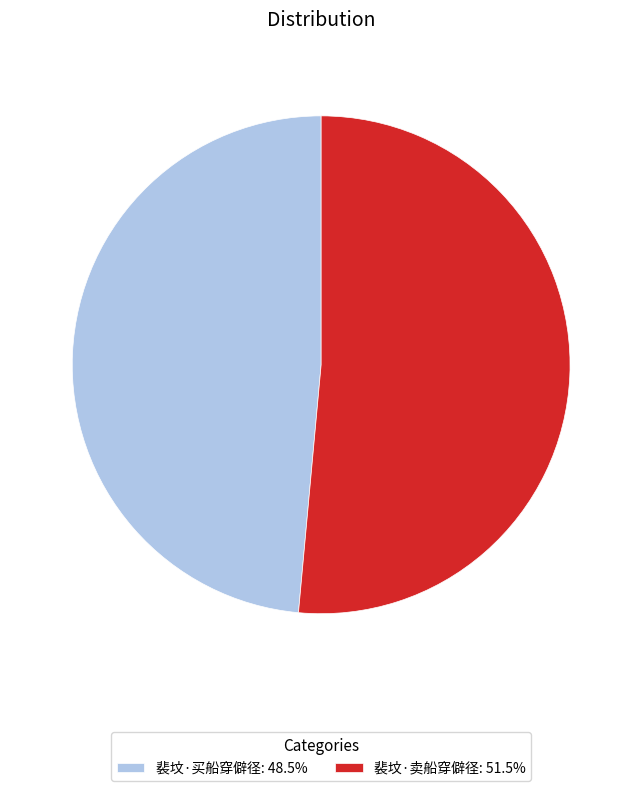

Approximately how many times larger is the value at 裴坟·买船穿僻径: 48.5% compared to 裴坟·卖船穿僻径: 51.5%?

0.9